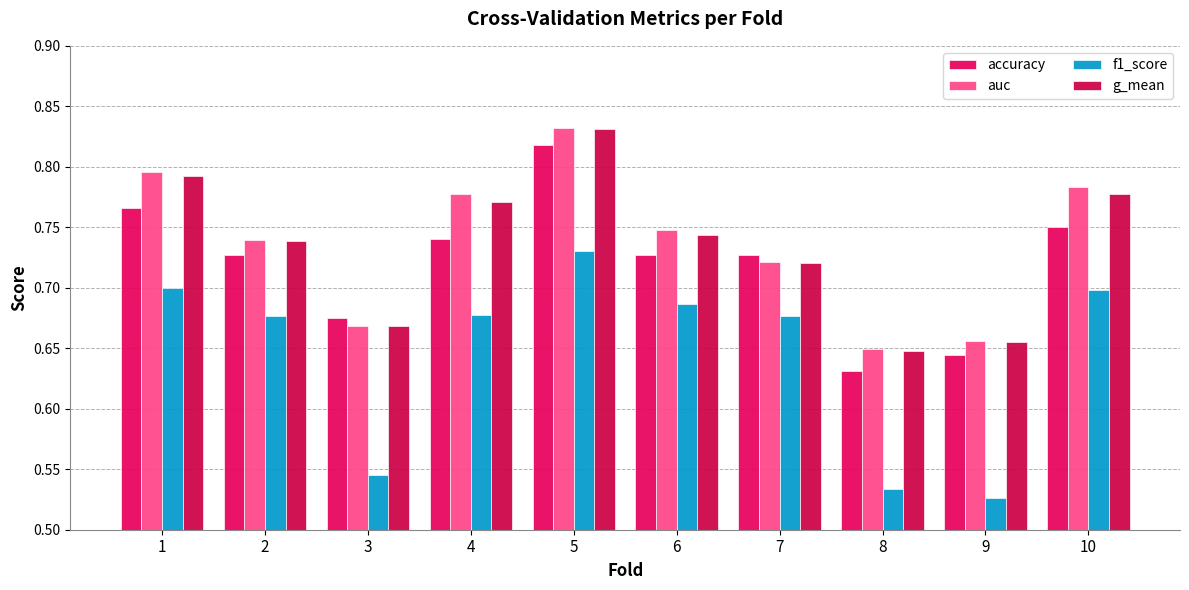

Rank the series by their maximum value, from highest to lowest.

auc, g_mean, accuracy, f1_score